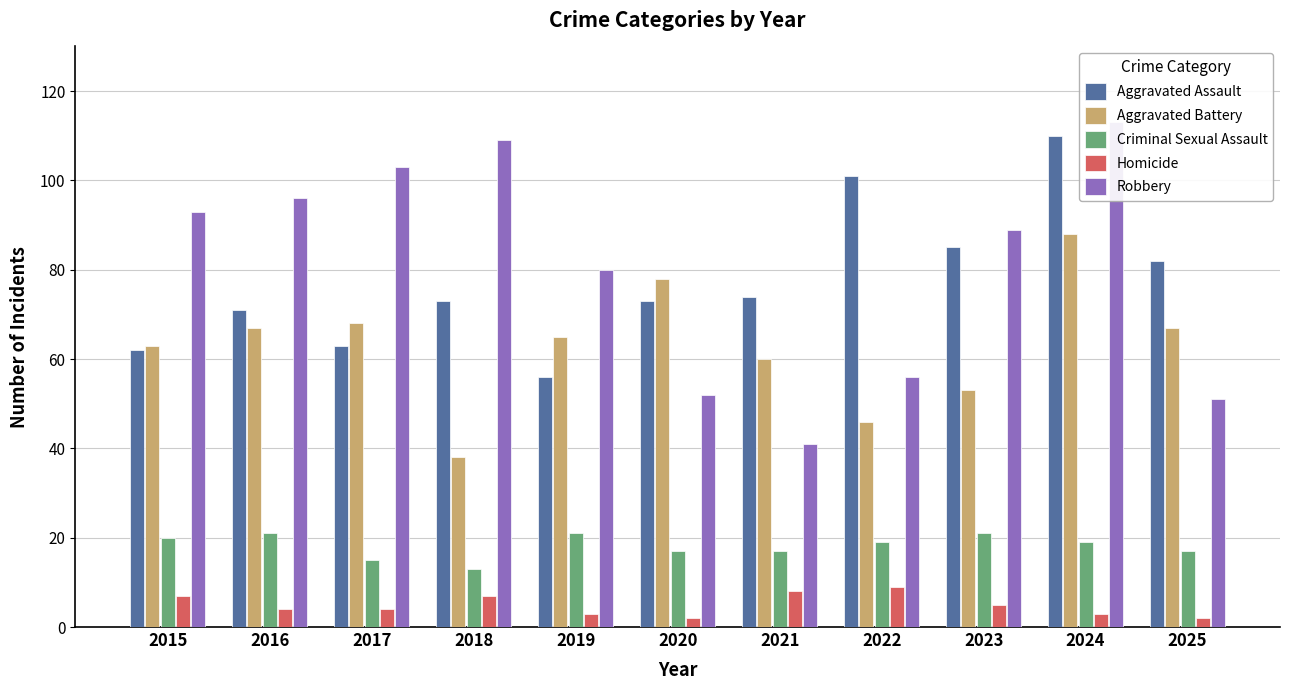

What are all the series names shown in the legend?

Aggravated Assault, Aggravated Battery, Criminal Sexual Assault, Homicide, Robbery